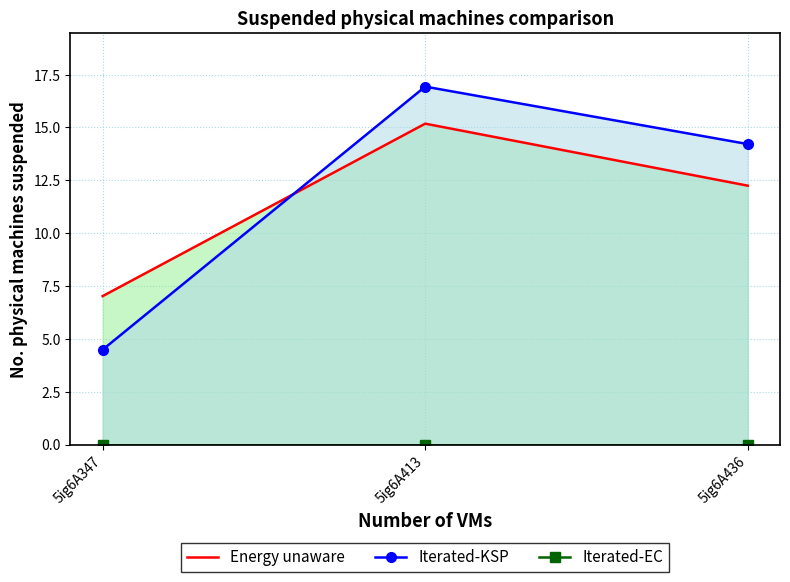

Which series has the largest range (max minus min)?

Iterated-KSP